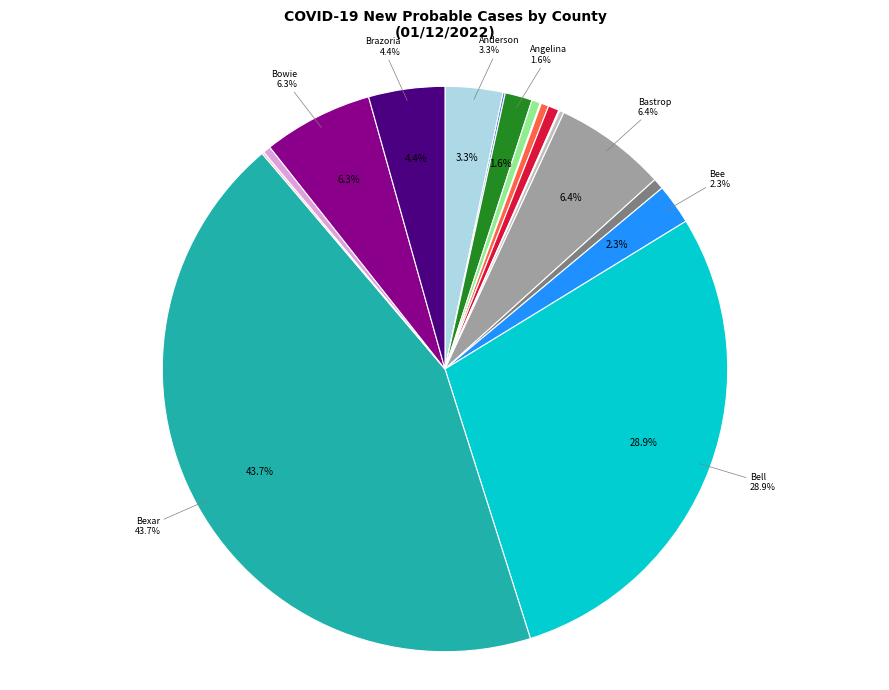

Does any single category account for the majority?

No